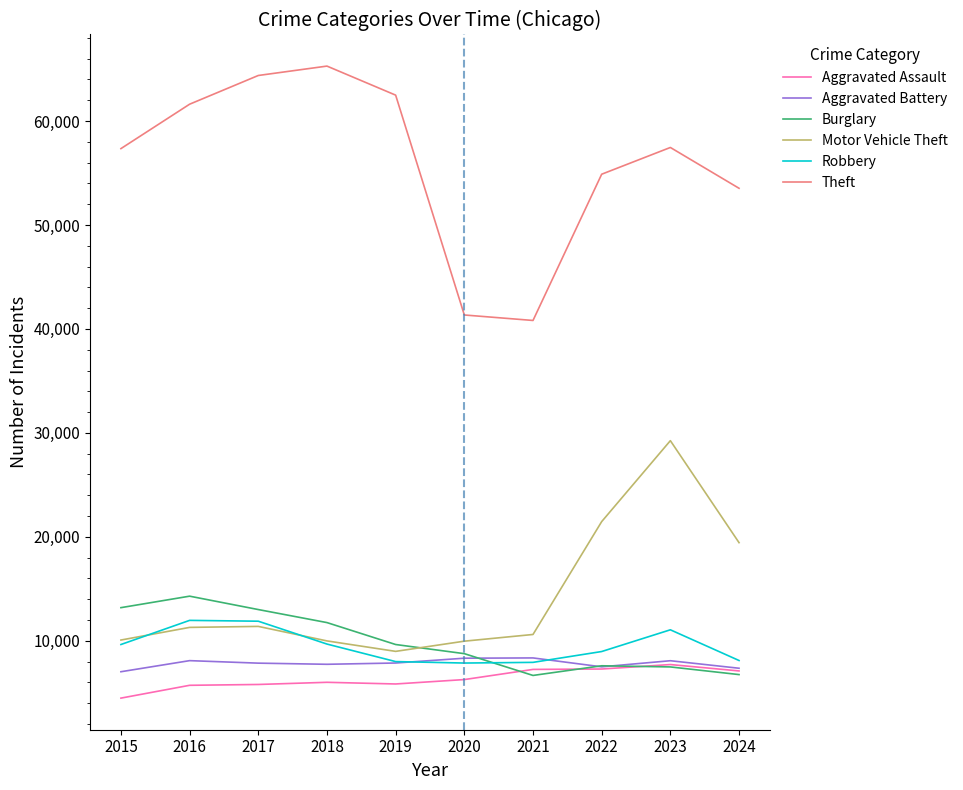

Where is Motor Vehicle Theft nearest to the value 19114?

2024